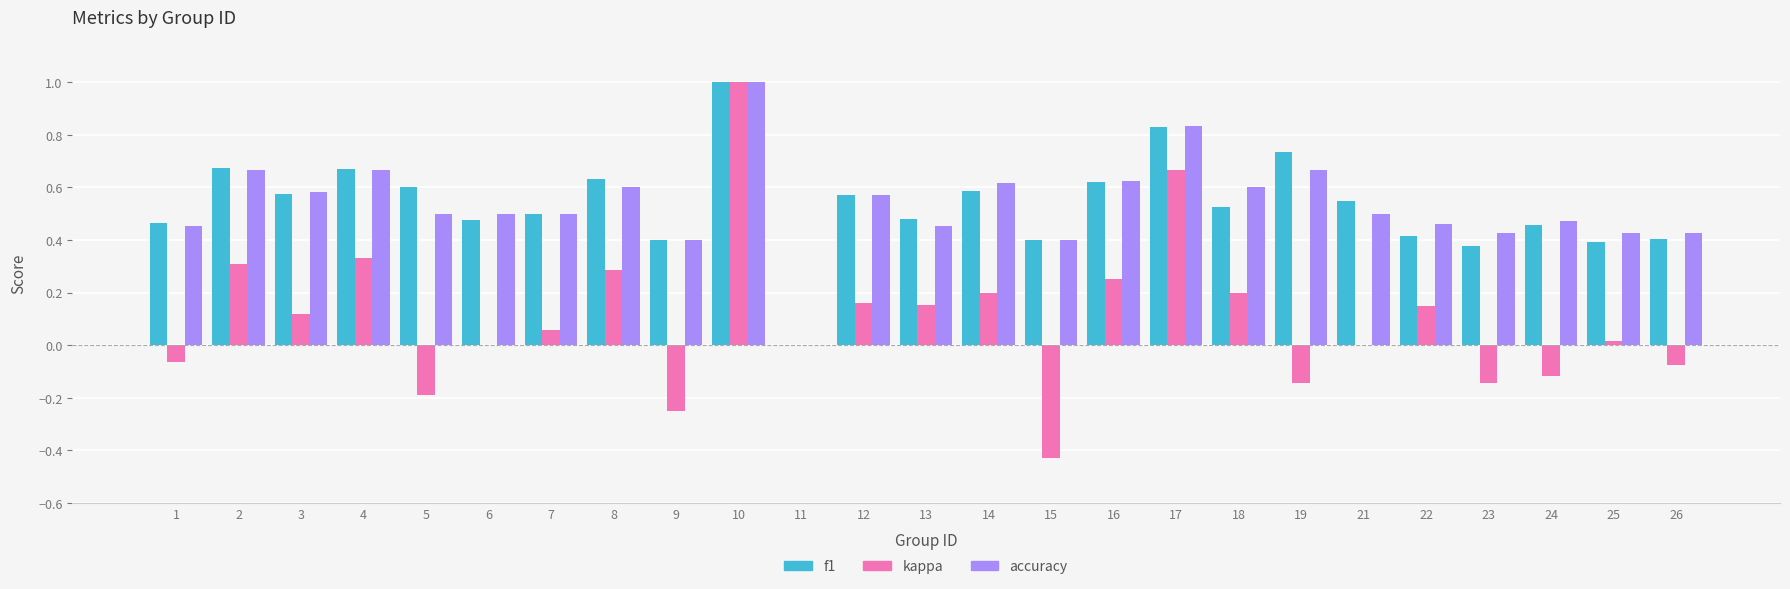

How many categories are shown in the chart?

25